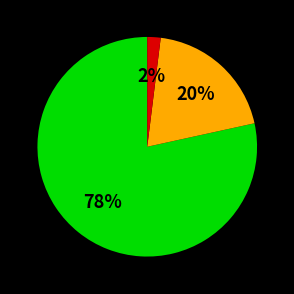

Is there any slice that represents more than half of the pie?

Yes